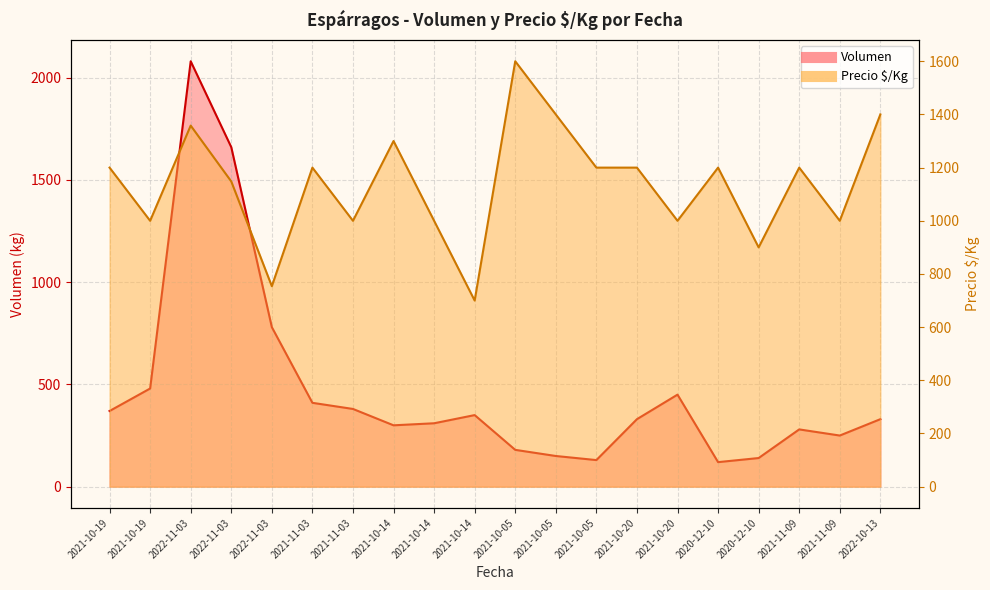

After their last crossing, which series has the higher values: Precio $/Kg or Volumen?

Precio $/Kg